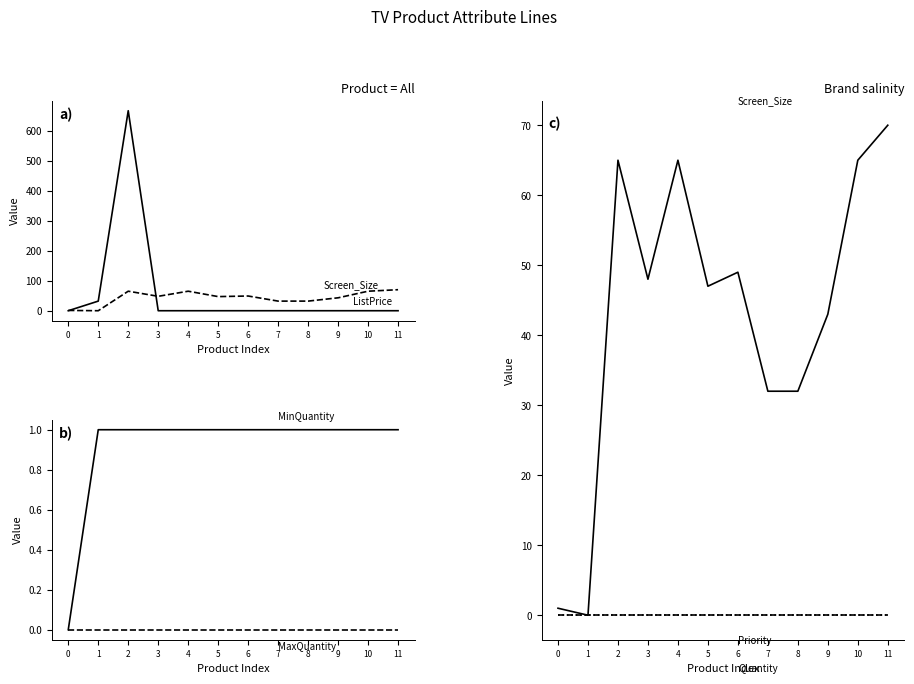

At how many categories does at least one series exceed 439?

1